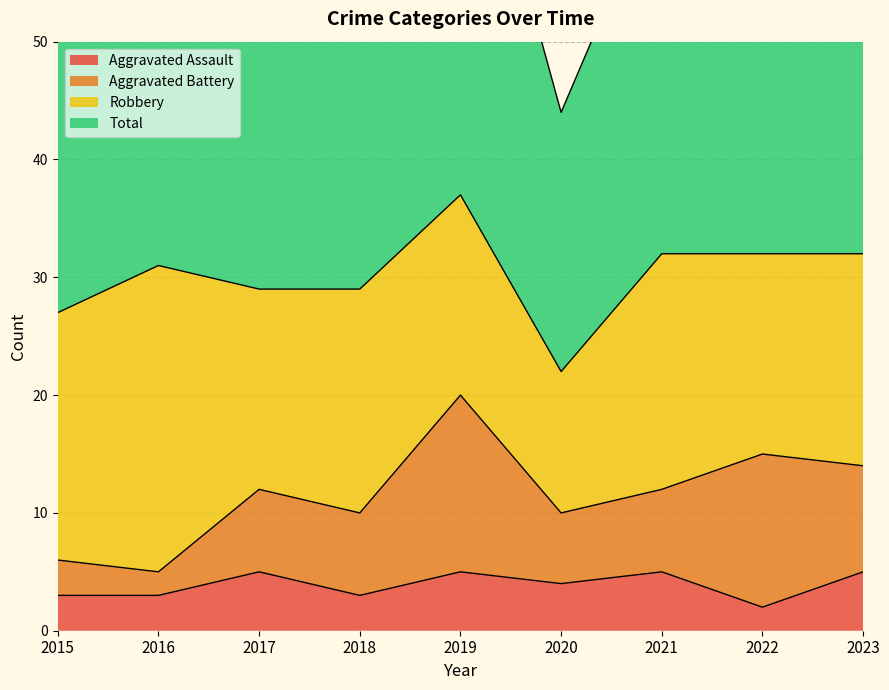

At which label does Total first exceed 62?

2019